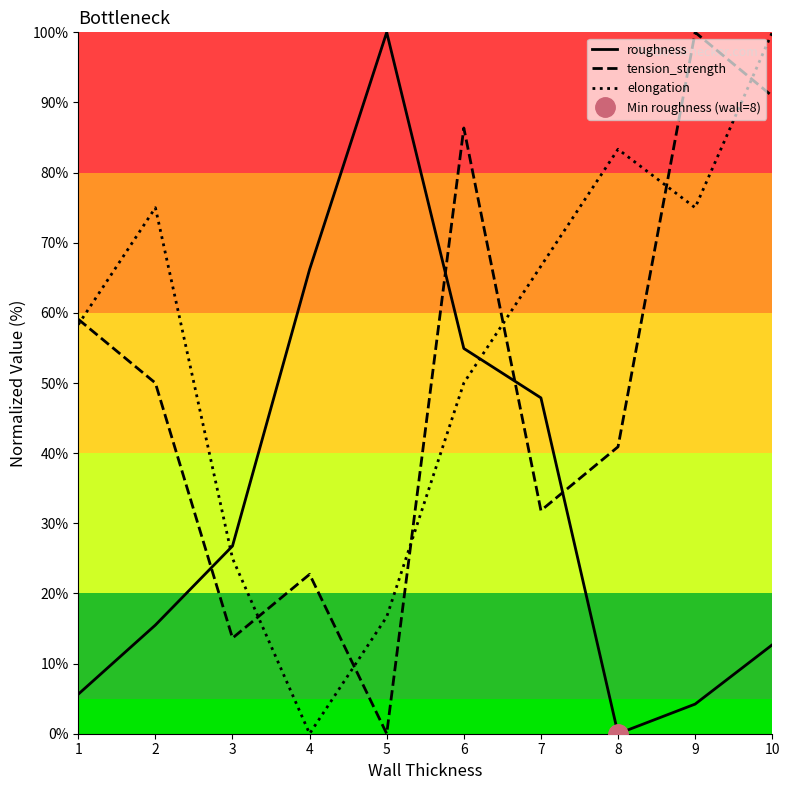

Rank the series by their maximum value, from highest to lowest.

roughness, tension_strength, elongation